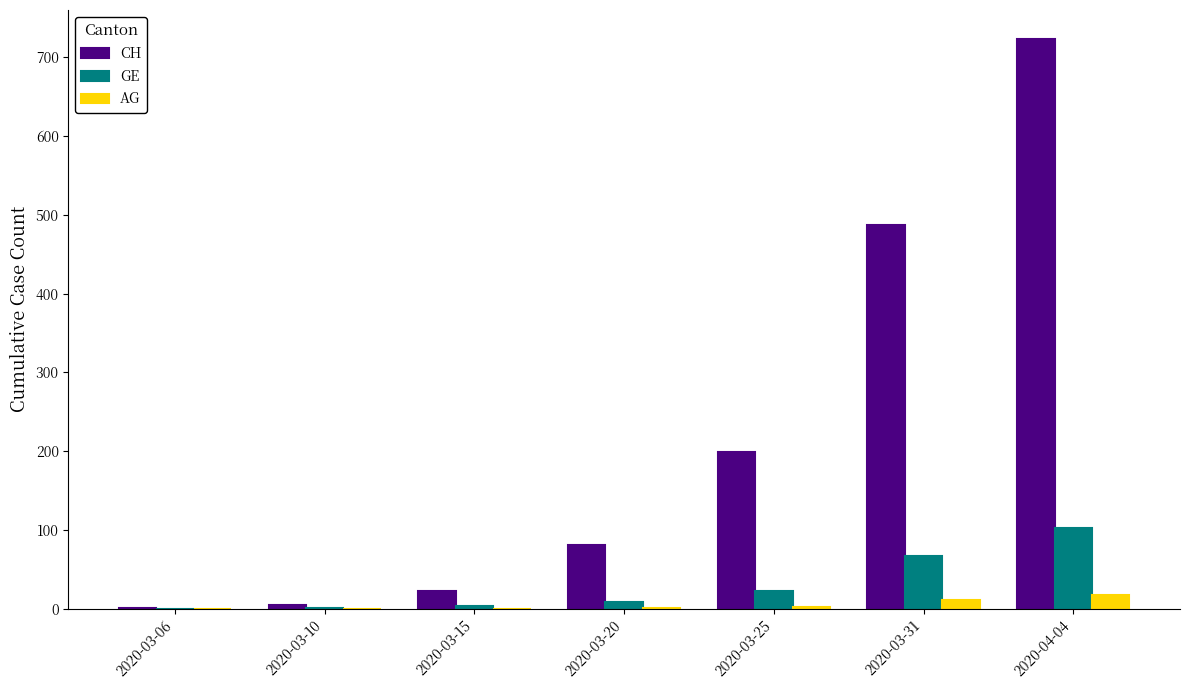

Is the value of AG at 2020-03-20 greater than the value of CH at 2020-03-31?

No